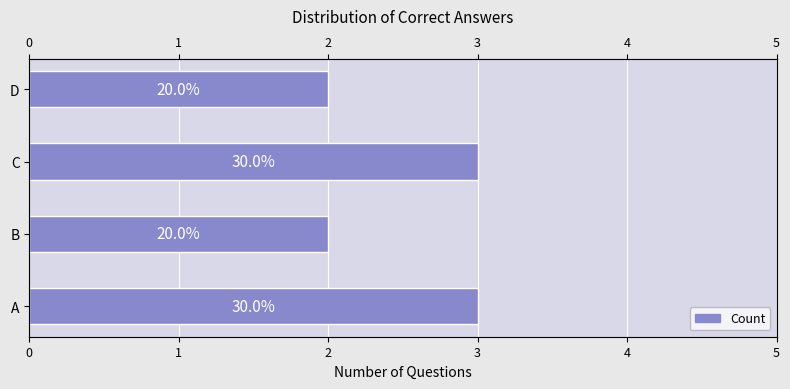

Rank the categories by value from lowest to highest.

1, 3, 0, 2